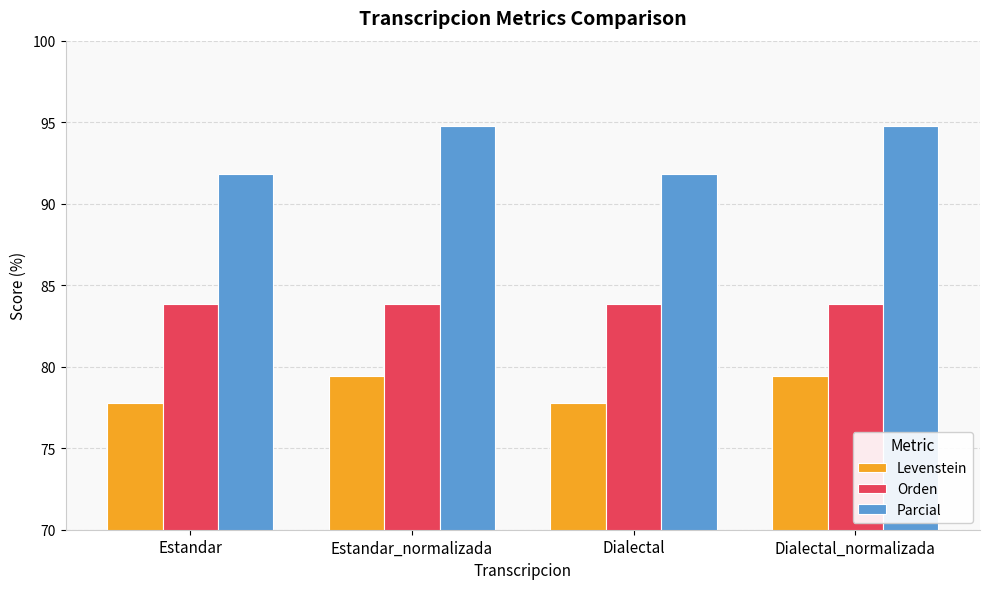

What is the smallest value displayed?

77.8